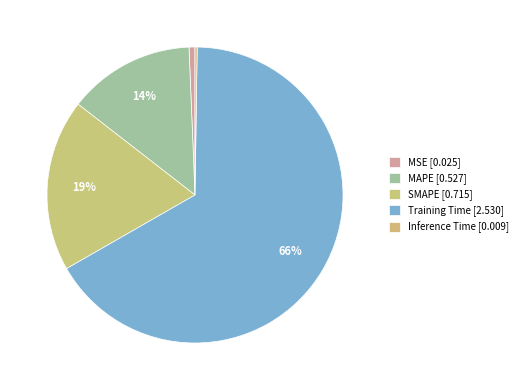

Rank the categories by value from lowest to highest.

Inference Time, MSE, MAPE, SMAPE, Training Time